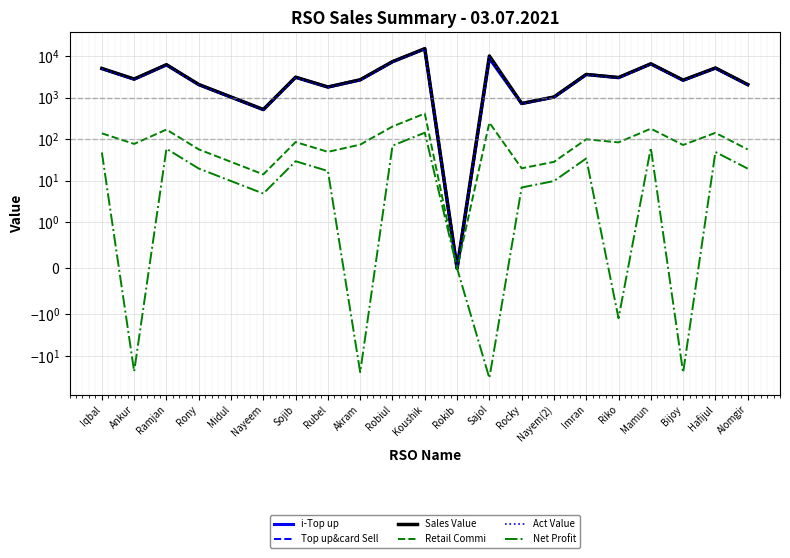

Which category has the lowest value in the Act Value series?

Rokib